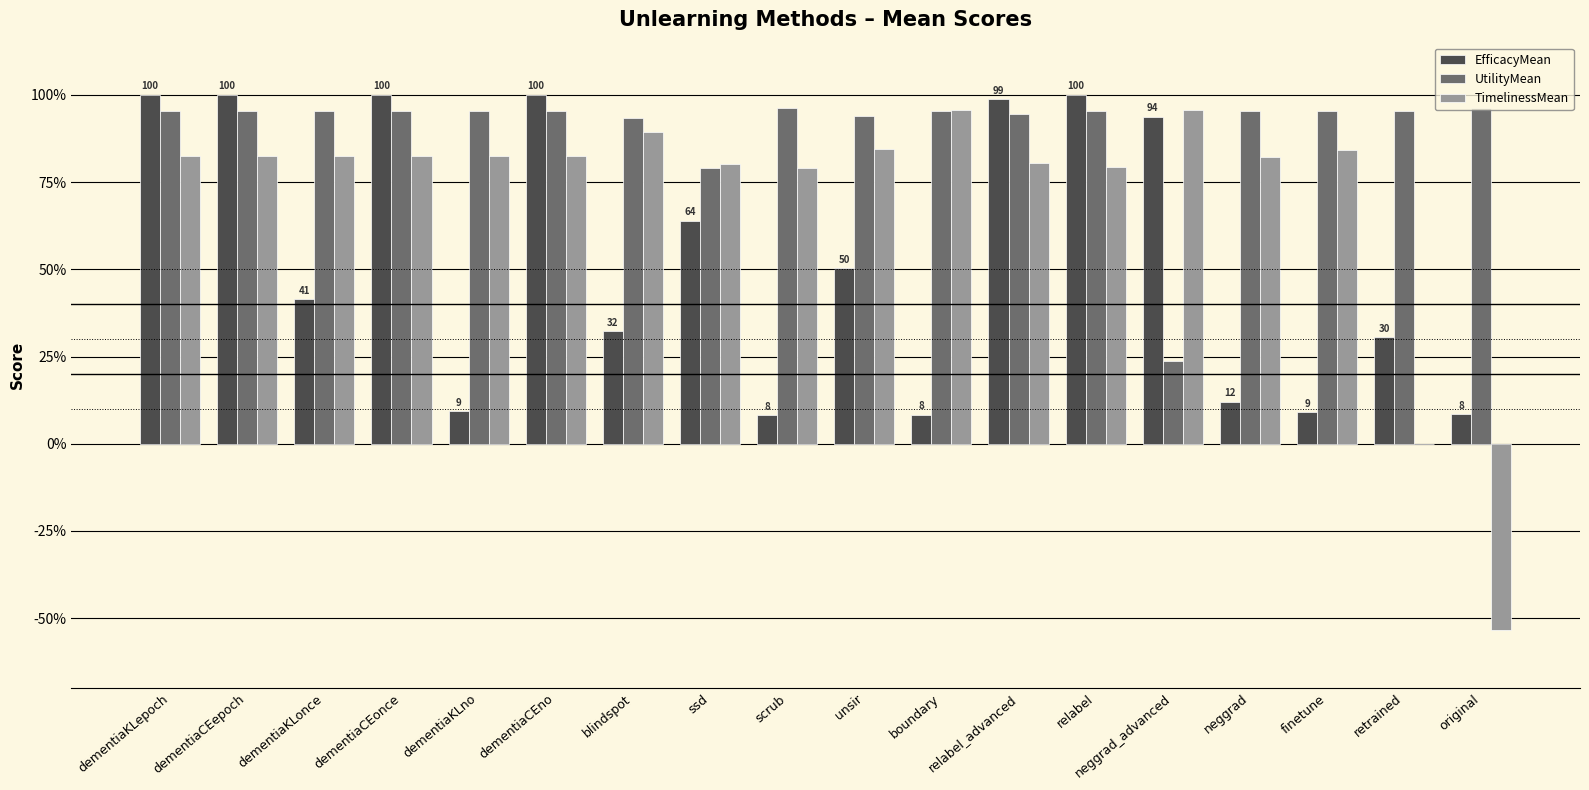

True or false: UtilityMean has a value of 95.5 at dementiaKLepoch.

True